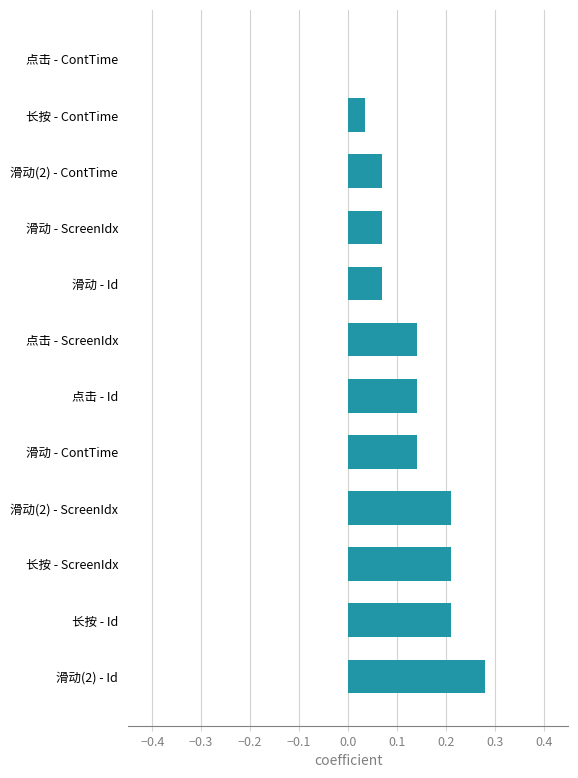

Count the values in the range 0 to 1.

12